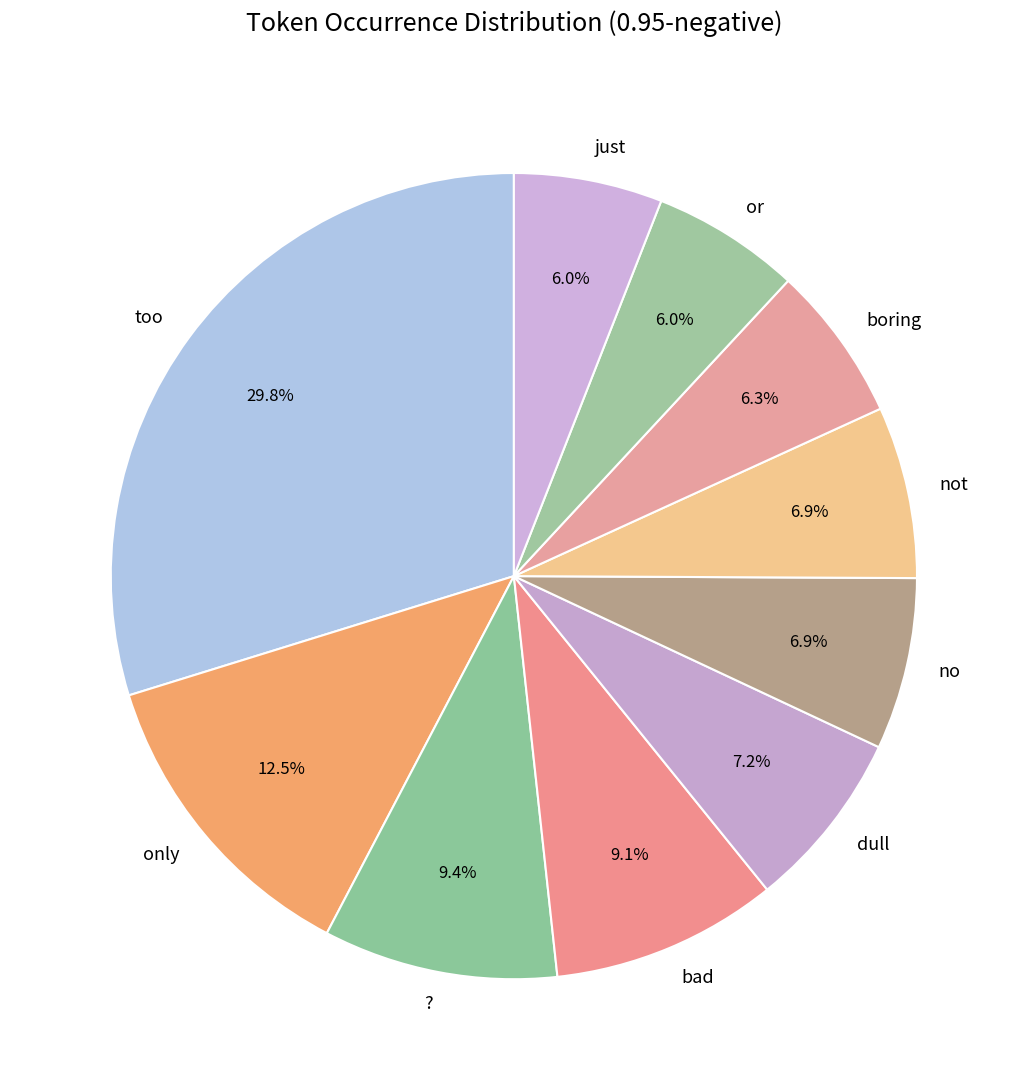

Approximately how many times larger is the value at too compared to no?

4.3